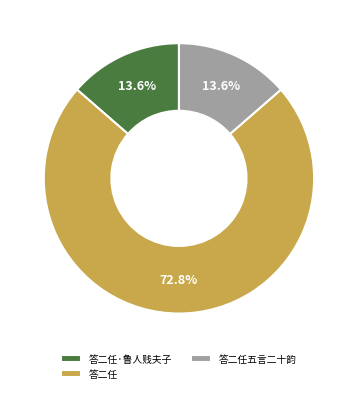

How many segments does this pie chart have?

3